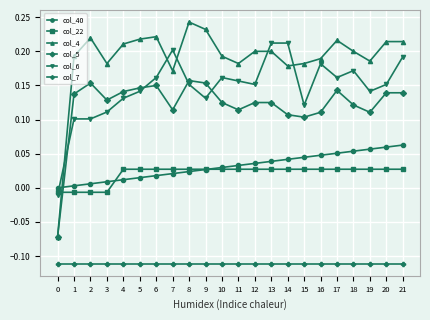

How many lines are shown in the chart?

6